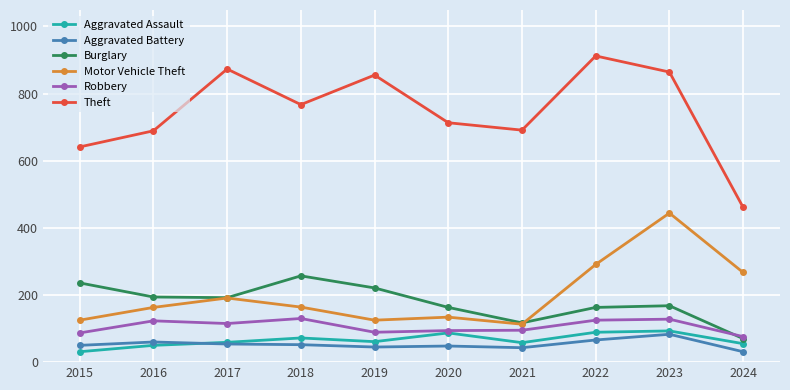

What is the total value across all series at 2022?

1646